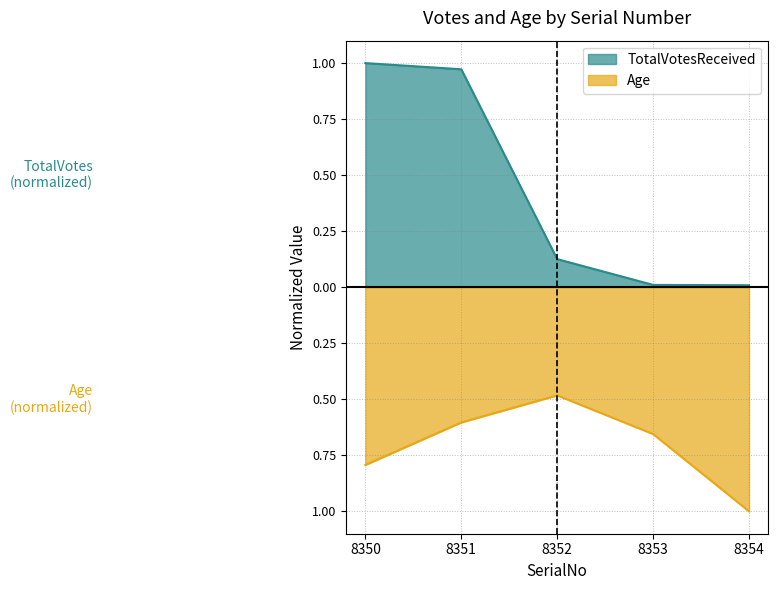

At which category is the sum across all series the highest?

8351